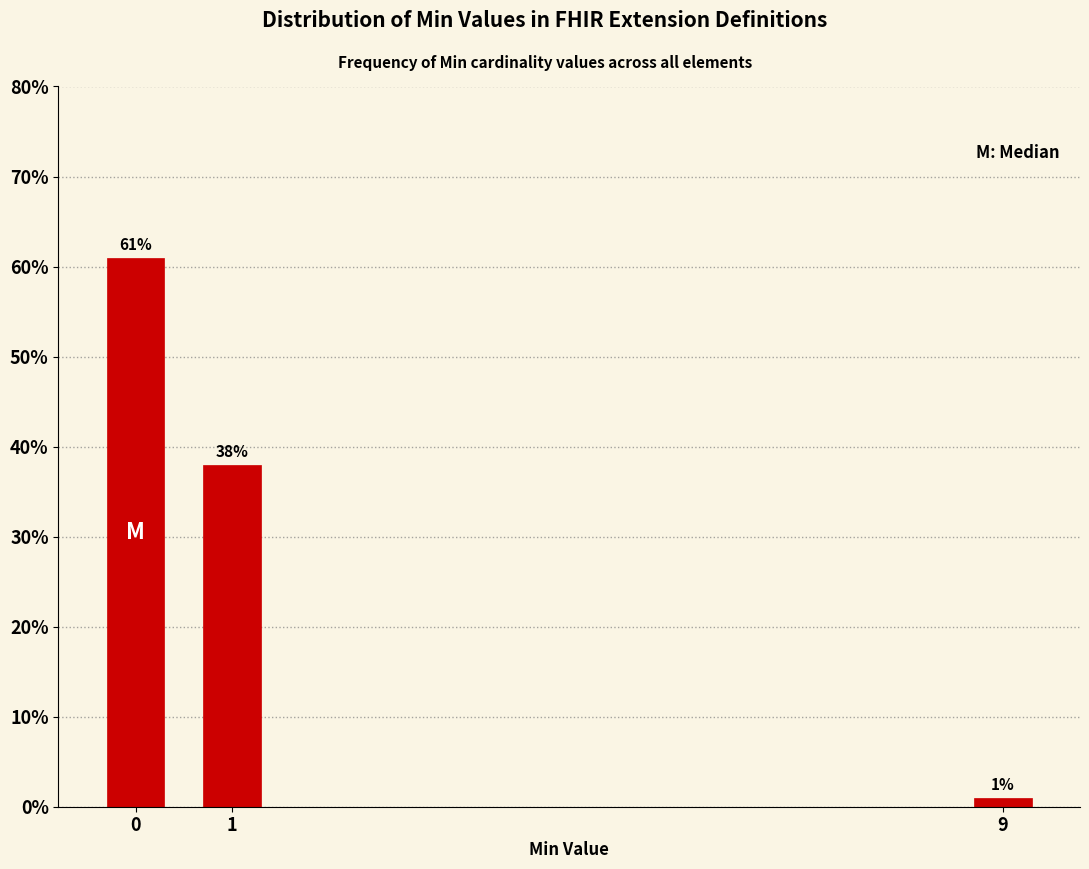

Reading left to right, what are all the values shown in this chart?

0=61	1=38	9=1